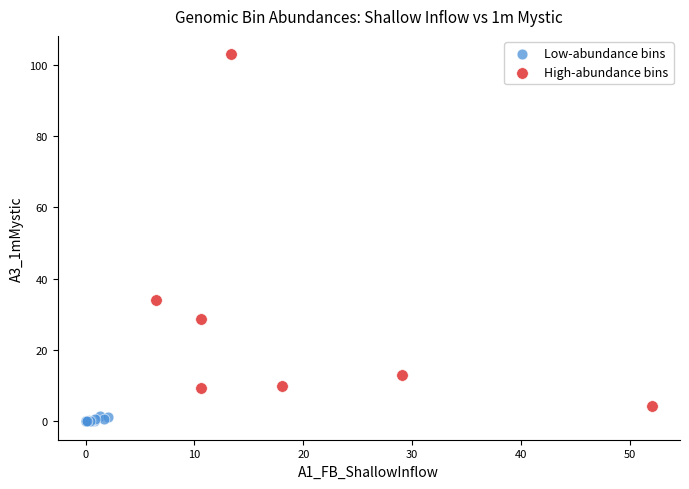

Which series has the largest Y range (max minus min)?

High-abundance bins